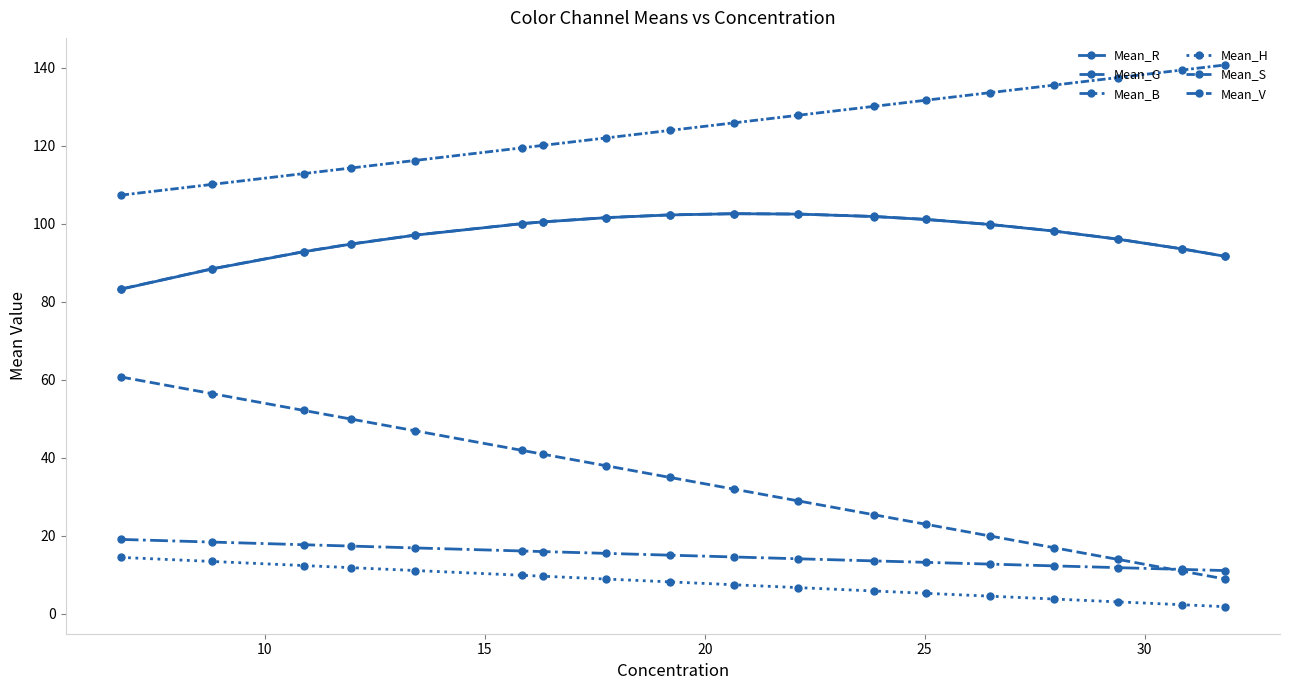

How many lines are shown in the chart?

6